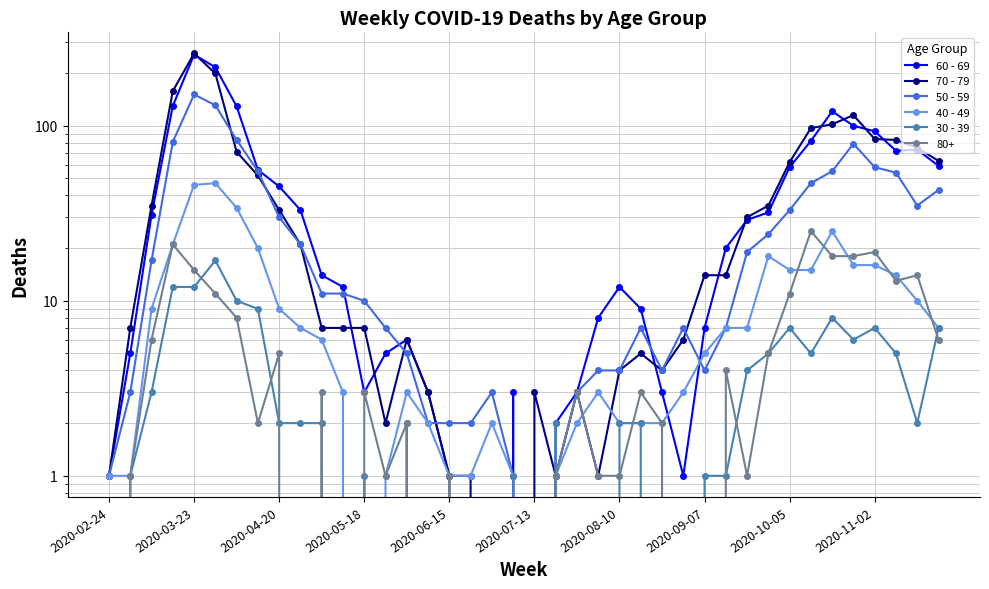

What is the value of the 70 - 79 point at the 12th from the left?

7